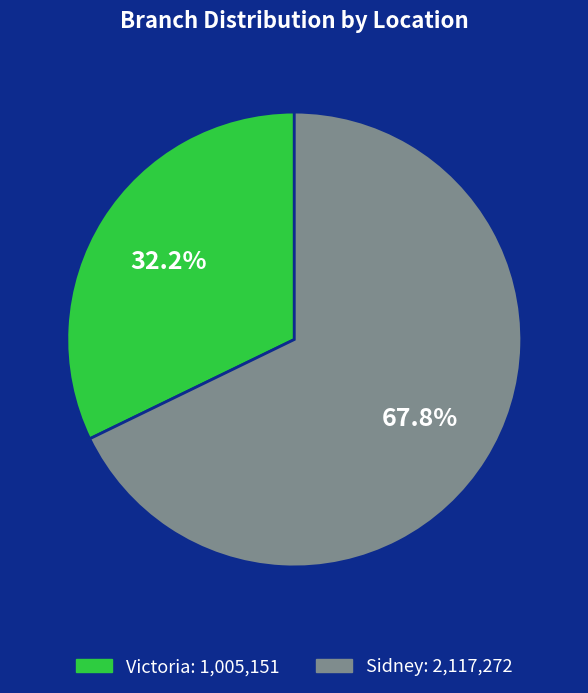

How many segments does this pie chart have?

2